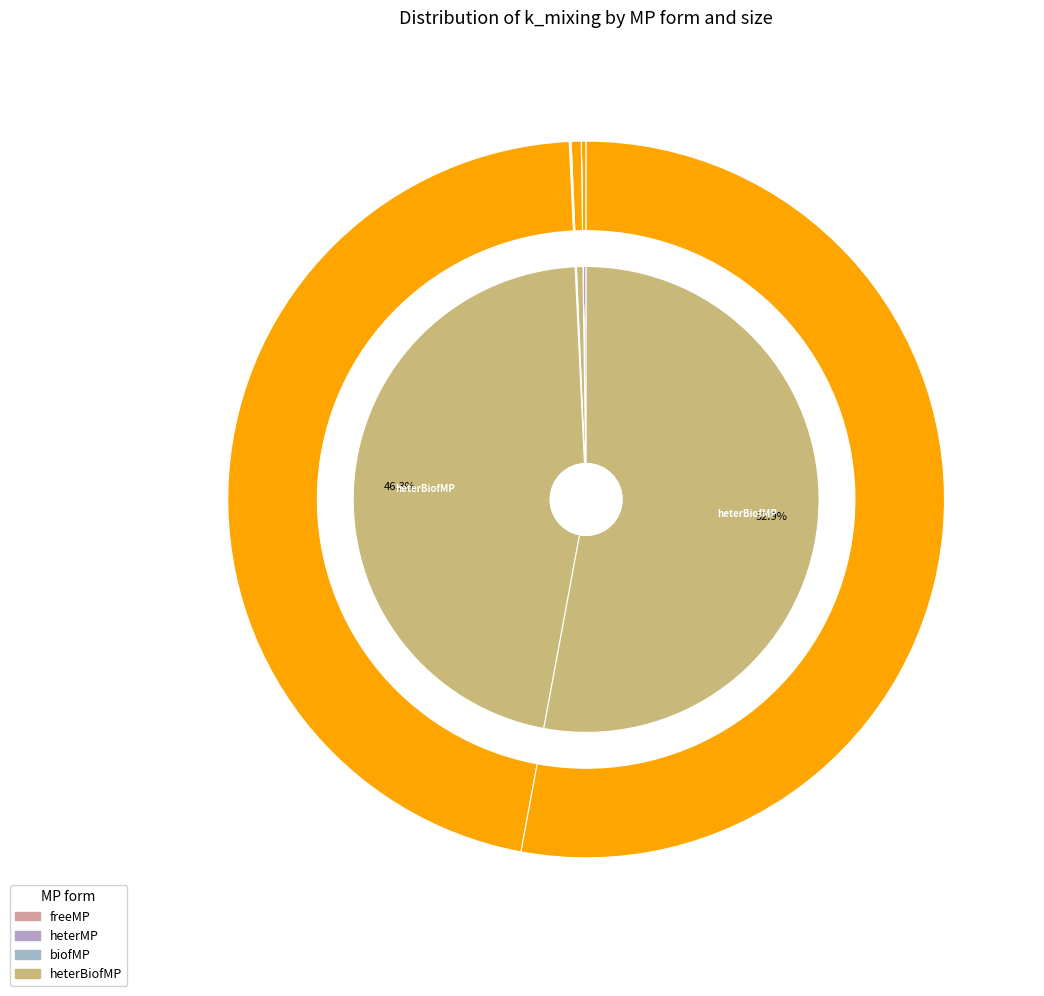

Which category accounts for the majority?

heterBiofMP_5000